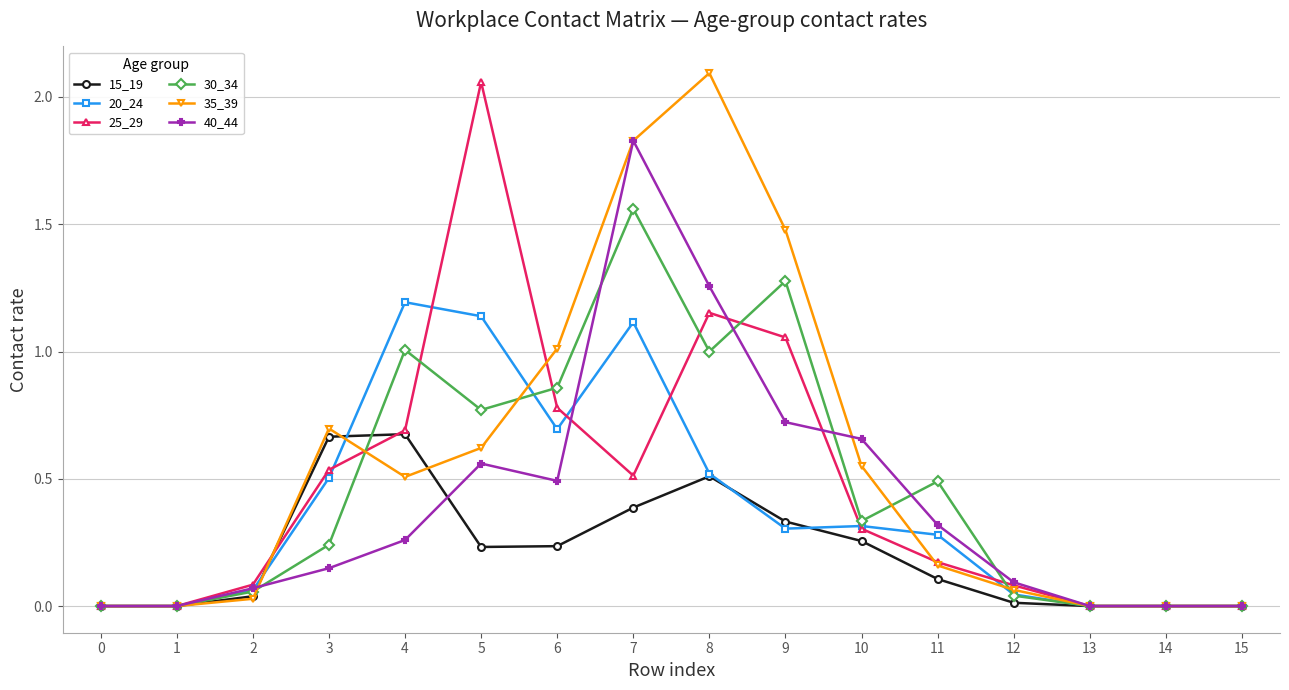

How many data points does each series have?

16